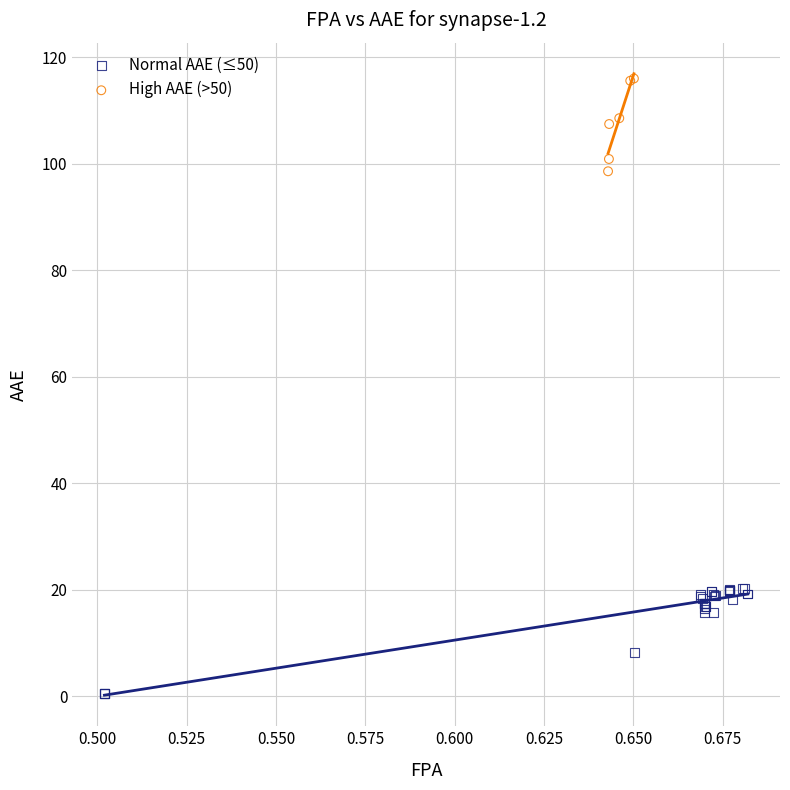

Which series reaches the minimum Y coordinate?

Normal AAE (≤50)